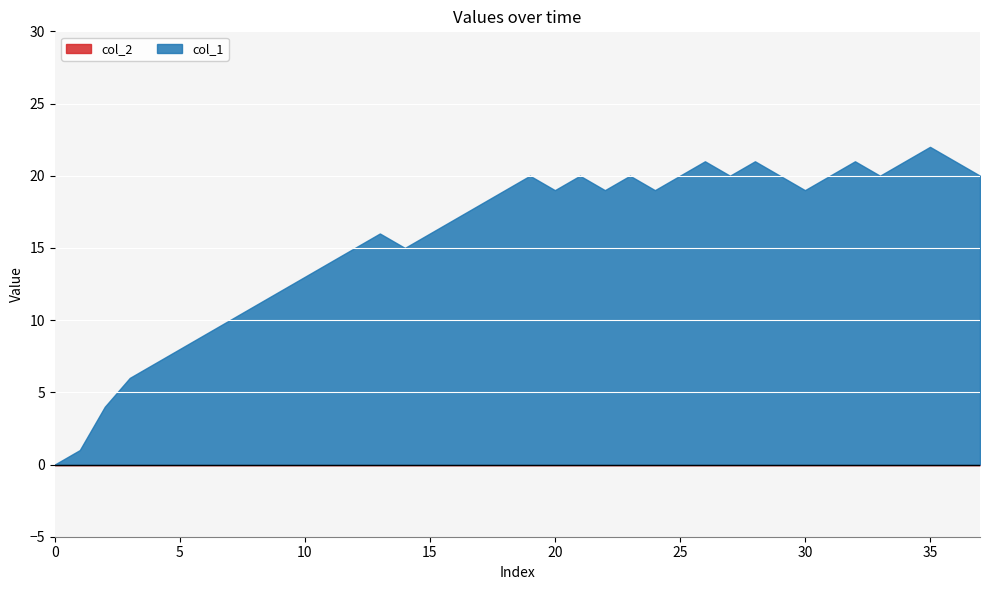

True or false: col_2 and col_1 intersect in this chart.

False